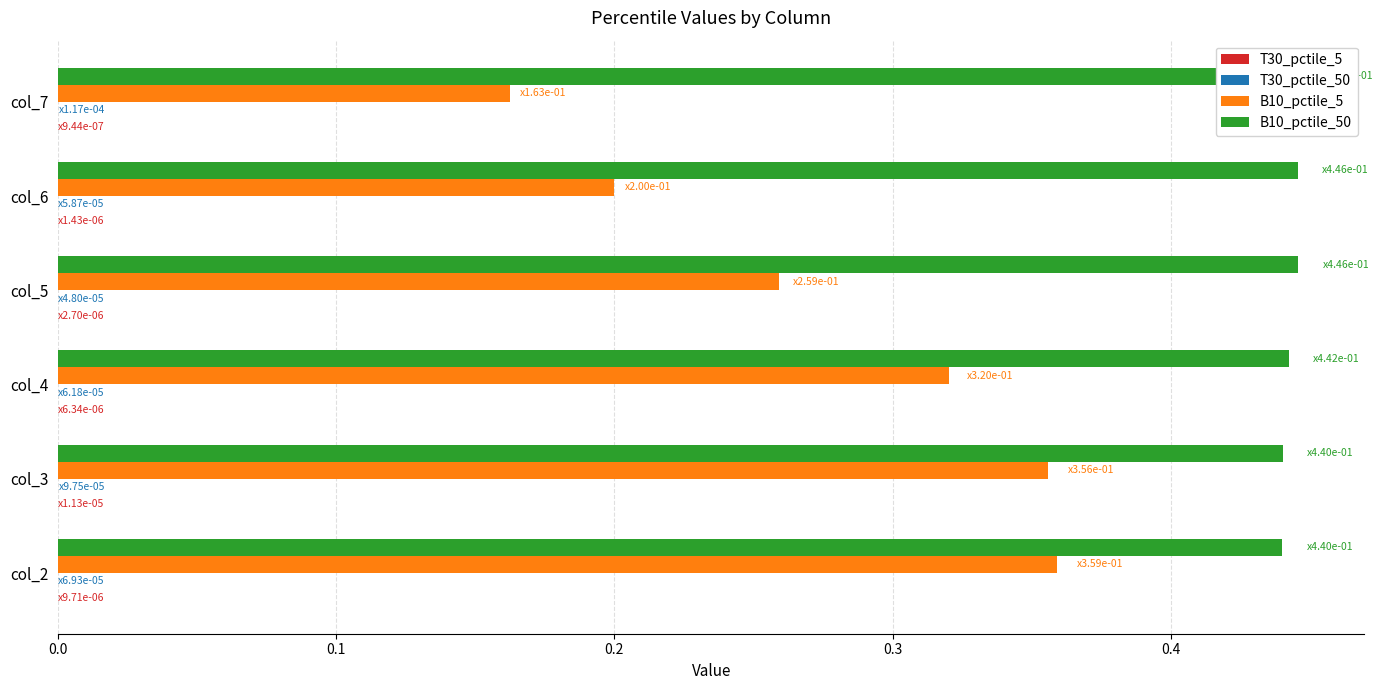

What are all the series names shown in the legend?

T30_pctile_5, T30_pctile_50, B10_pctile_5, B10_pctile_50